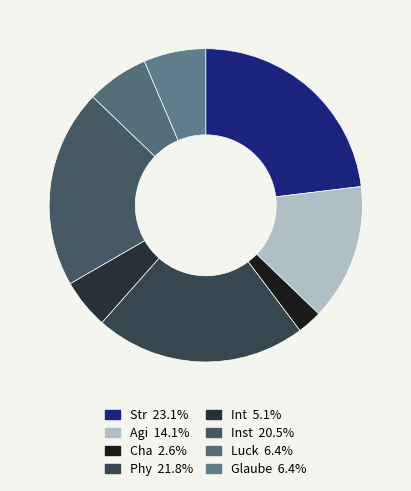

What is the ratio of the value at Glaube to the value at Agi?

0.5